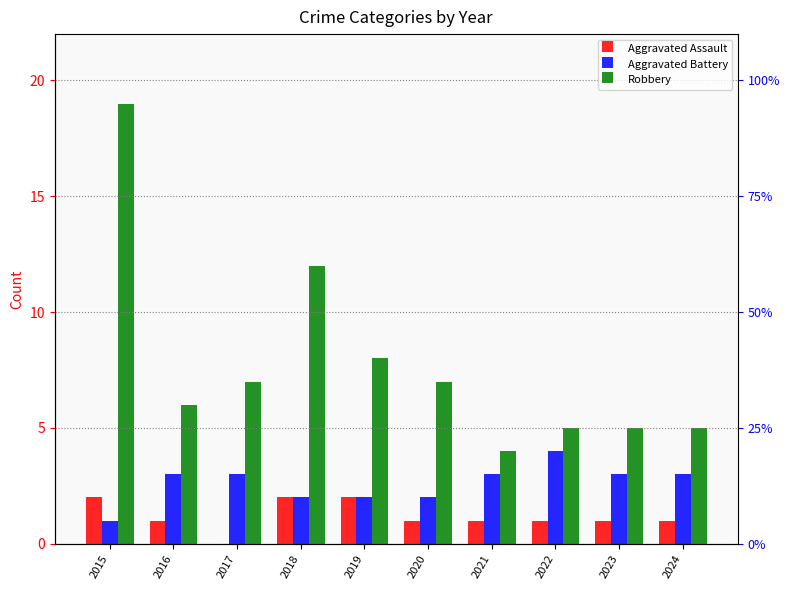

What is the sum of the Aggravated Assault values at 2021 and 2015?

3